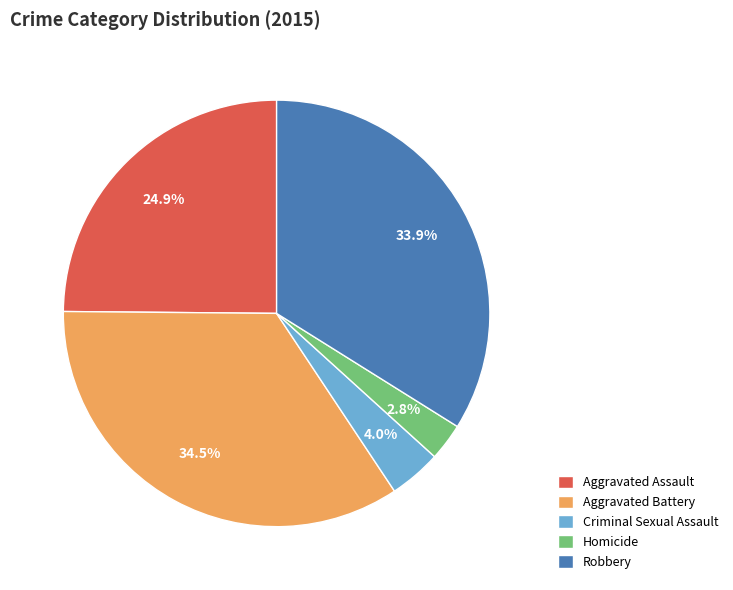

To the nearest percent, what is the difference between the Aggravated Assault and Criminal Sexual Assault slice percentages?

21%